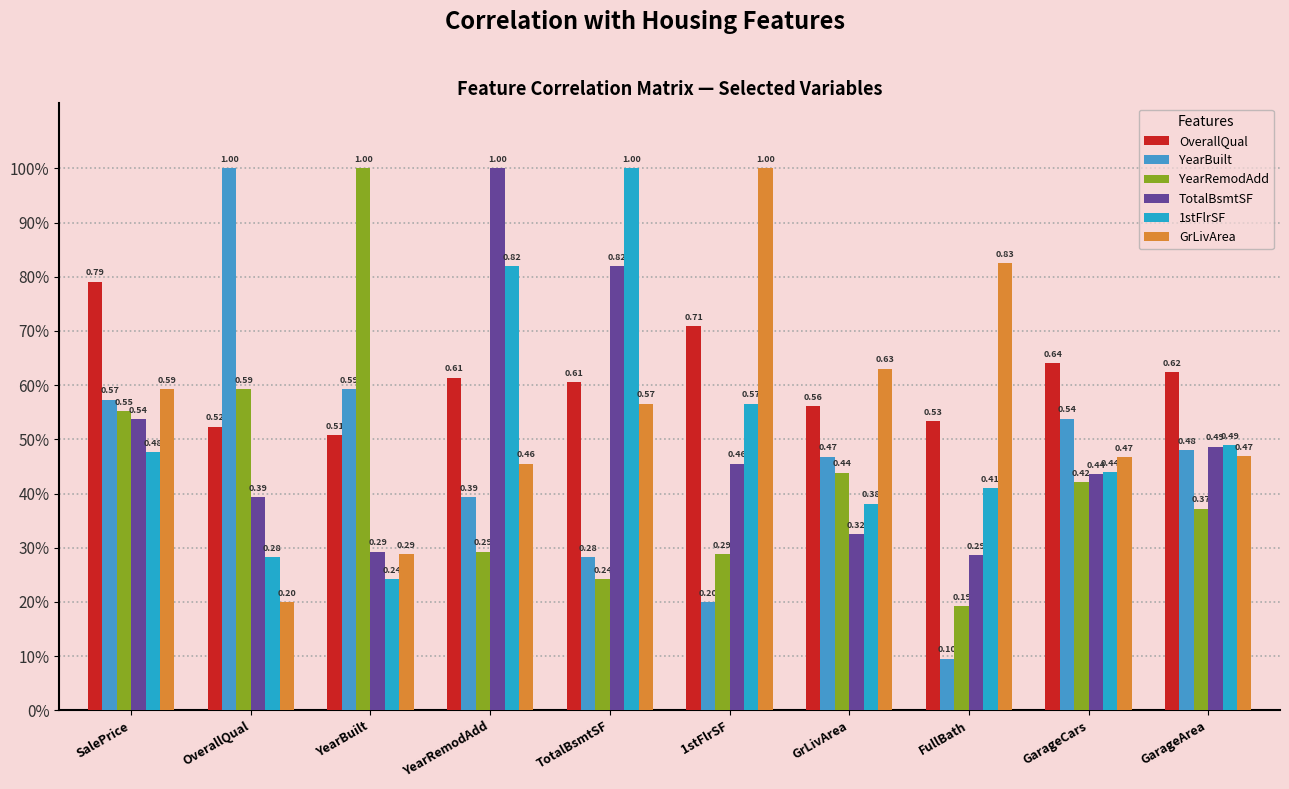

What is the difference between the 1stFlrSF values at YearRemodAdd and OverallQual?

0.5